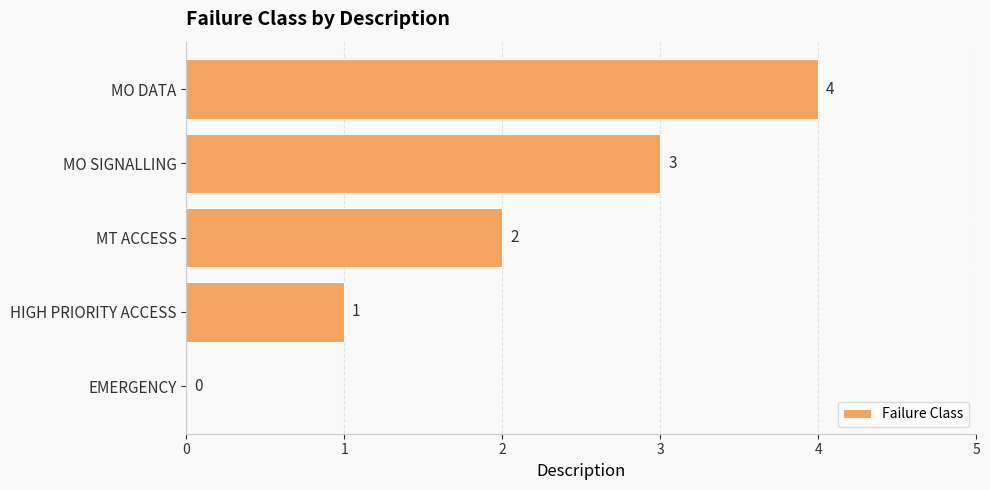

The chart shows a value of 6 at MO DATA. True or false?

False